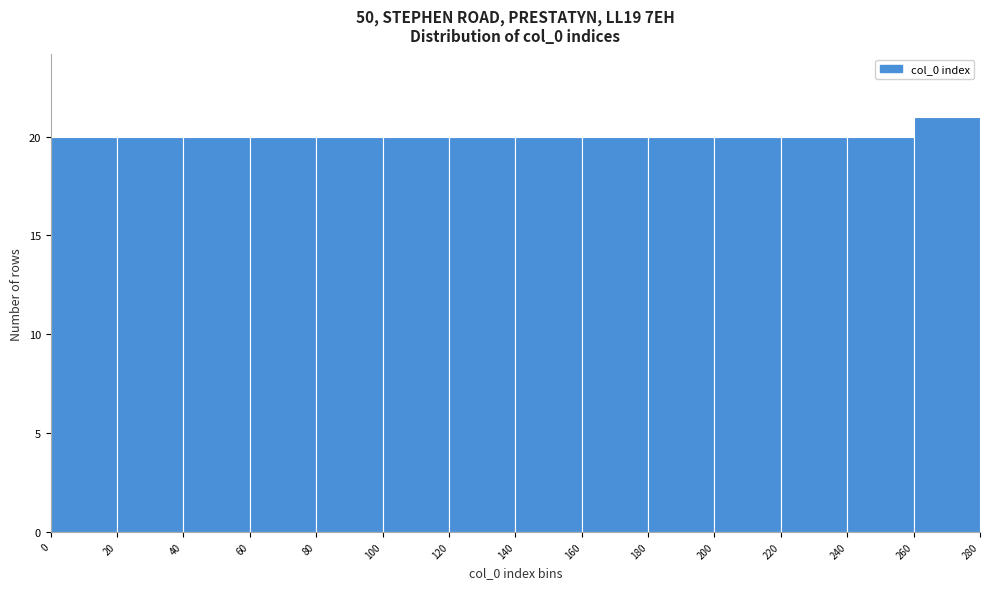

What is the height of the bar covering 120 to 140 on the x-axis? The values are not printed on the chart, so give them approximately, as read against the axis.

20